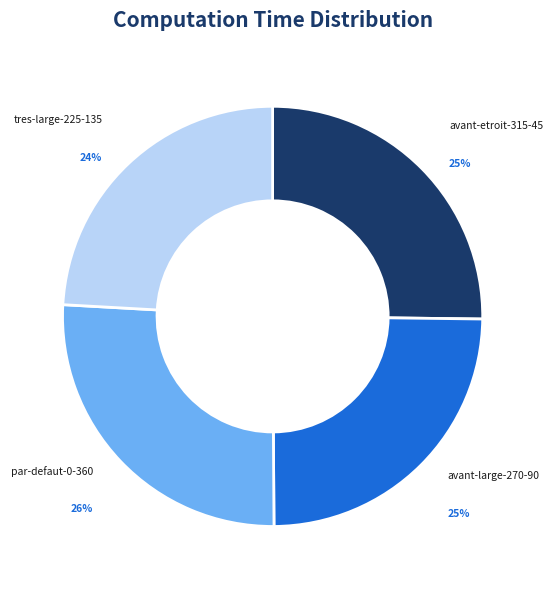

What is the smallest slice in the pie chart?

tres-large-225-135